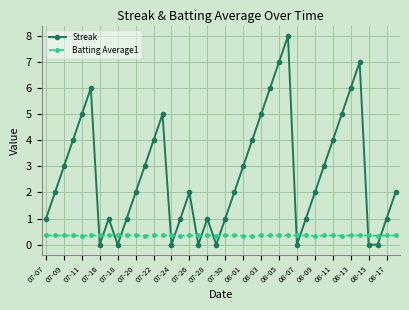

Rank the series by their maximum value, from highest to lowest.

Streak, Batting Average1